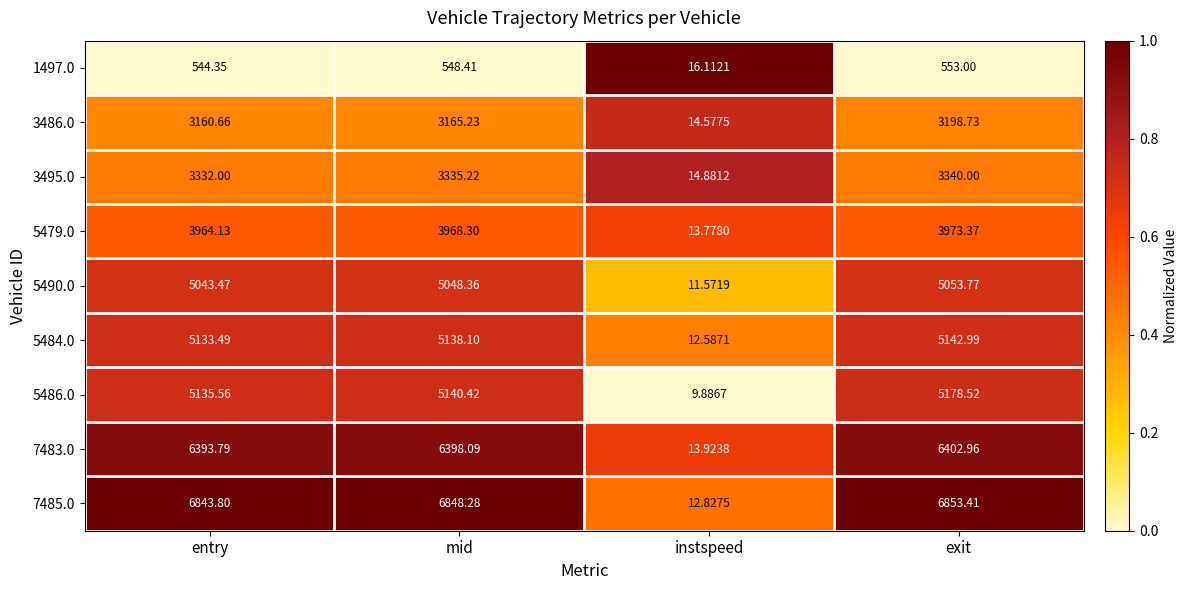

At which label is 7485.0 closest to 3433?

entry